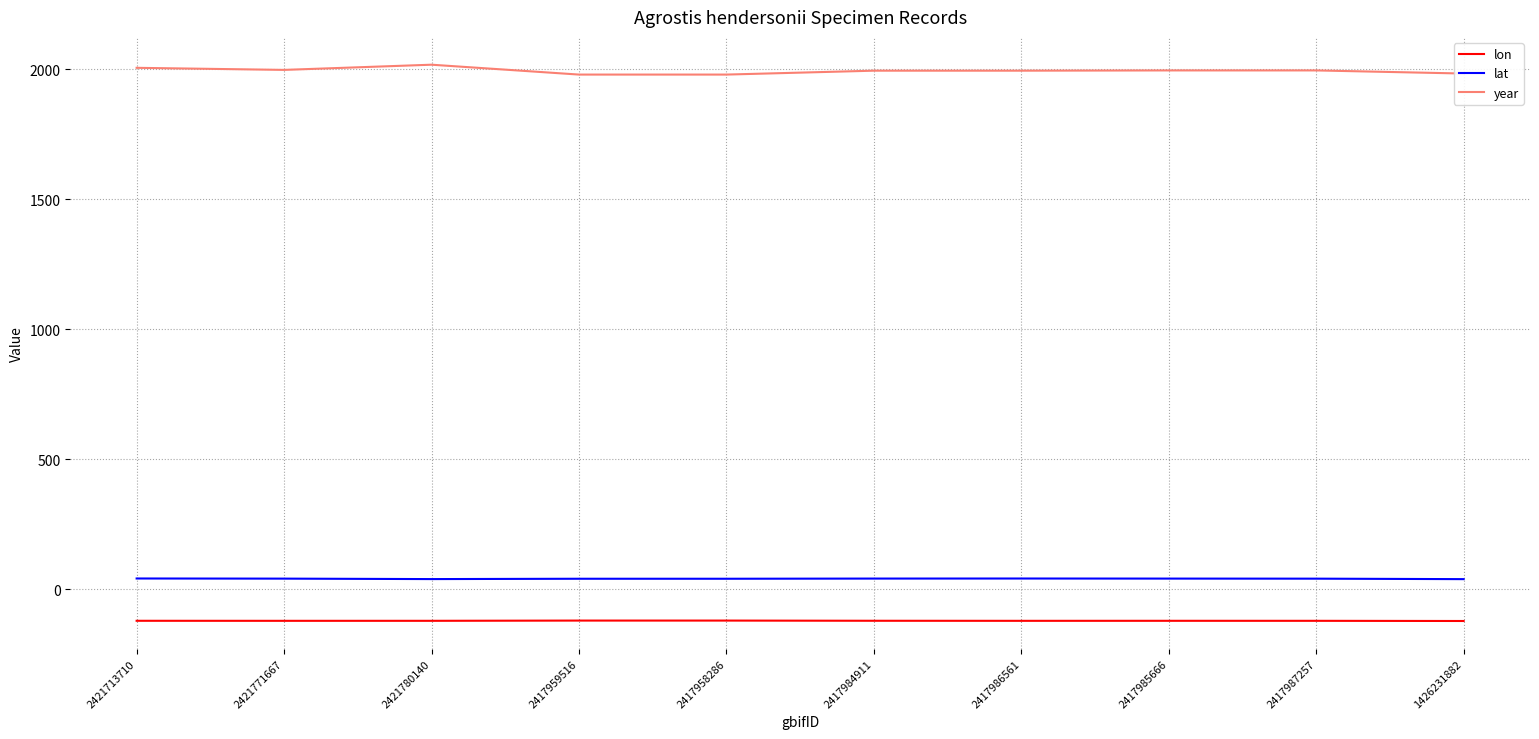

Where is the first local maximum for year?

2421780140